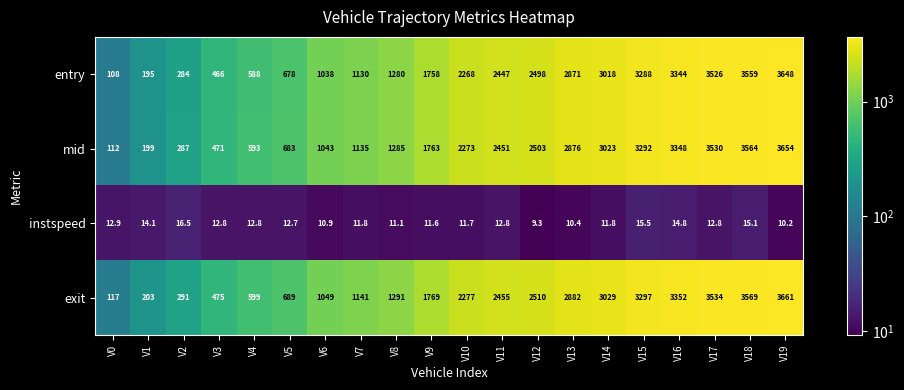

Which label corresponds to the largest value in the chart?

V19